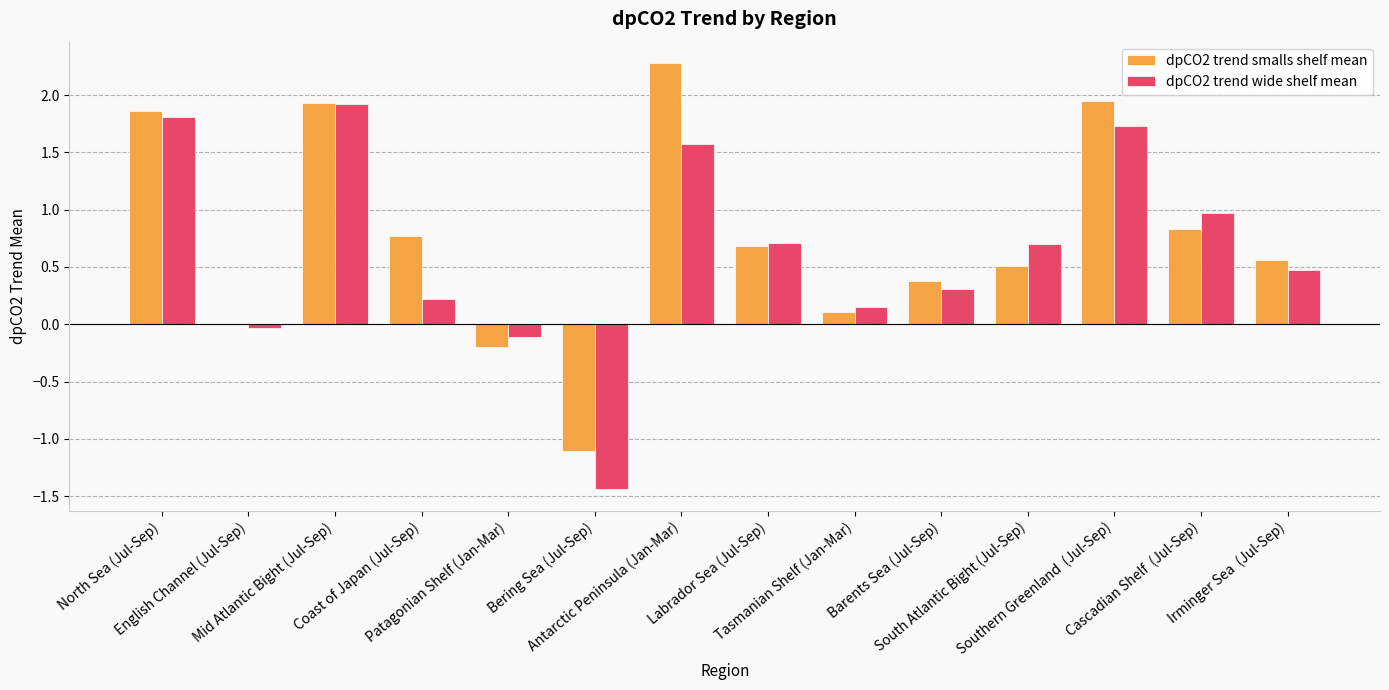

What are all the series names shown in the legend?

dpCO2 trend smalls shelf mean, dpCO2 trend wide shelf mean